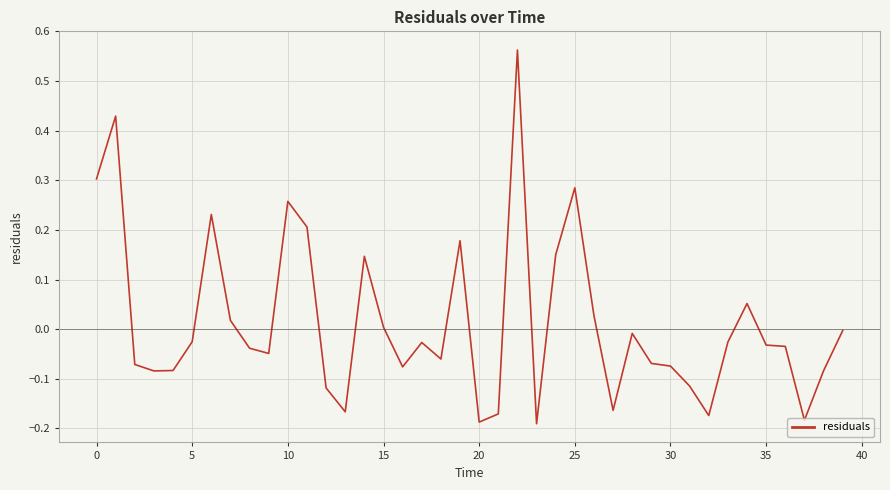

What is the difference between the maximum and minimum values?

0.8